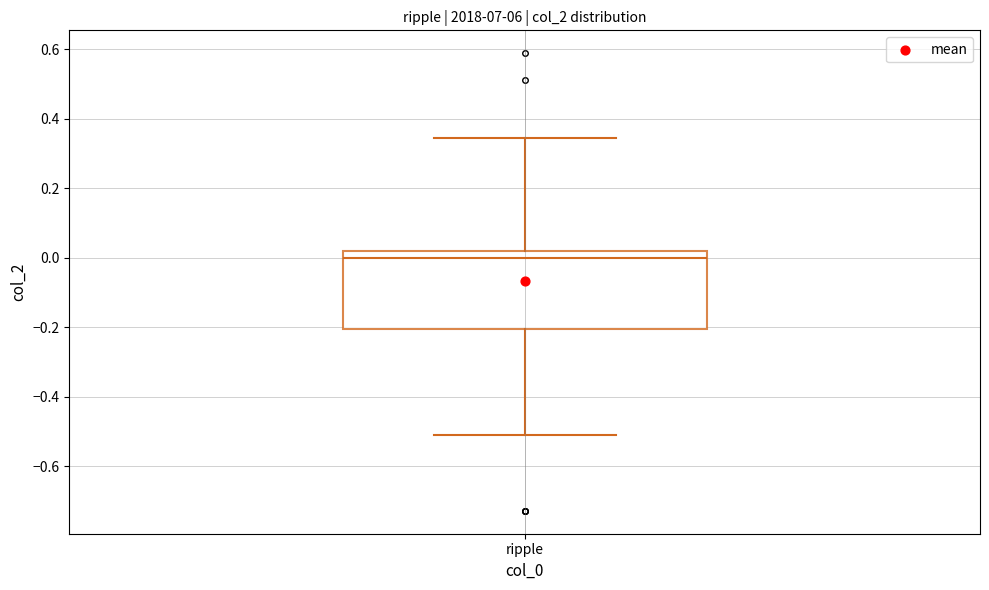

Transcribe this box plot: give where the median line is, the range the box spans, and where the two whiskers end, as read against the y-axis. The values are not printed on the chart, so give them approximately, as read against the axis.

median 0.00, box -0.20 to 0.02, whiskers -0.52 to 0.34